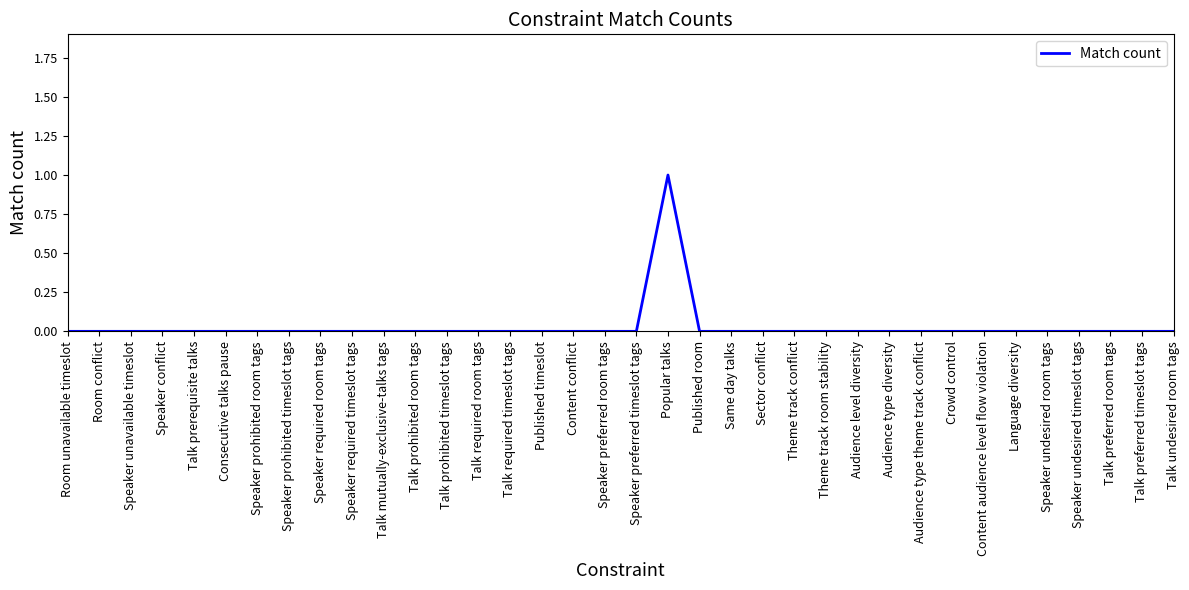

Is this an area chart (filled region under the line)?

No